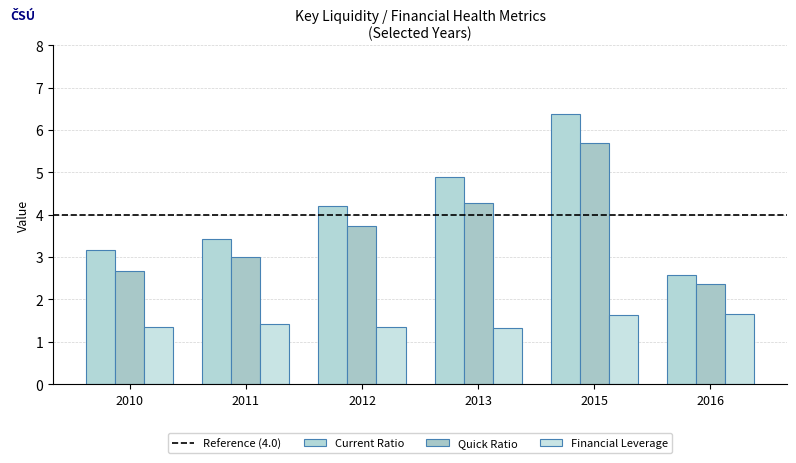

What is the value of the Financial Leverage bar at the 1st from the left?

1.4